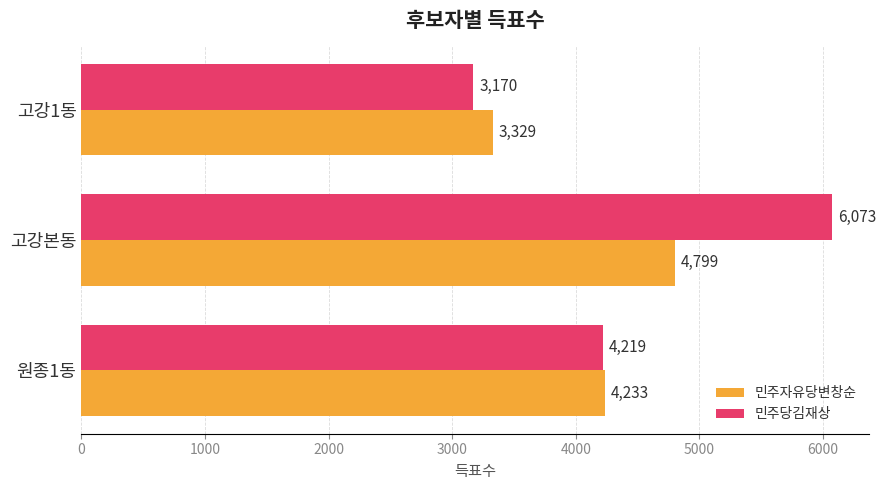

List the series in order of their overall mean, highest first.

민주당김재상, 민주자유당변창순